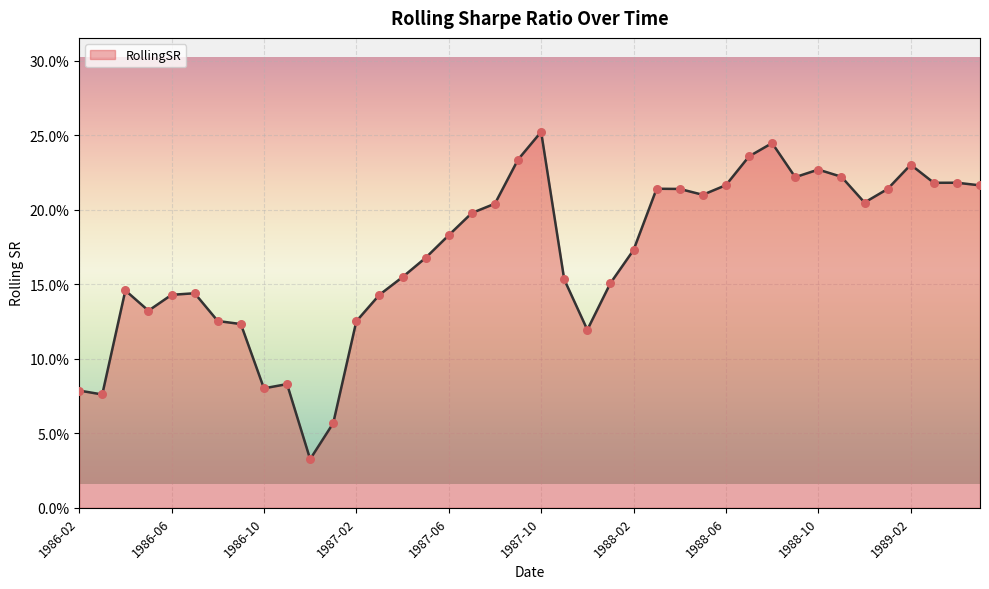

Does the chart have visible grid lines?

Yes